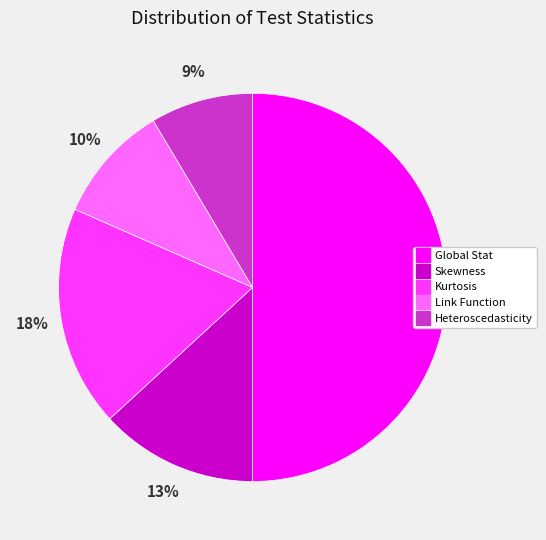

To the nearest percent, what percentage of the pie is Link Function?

10%